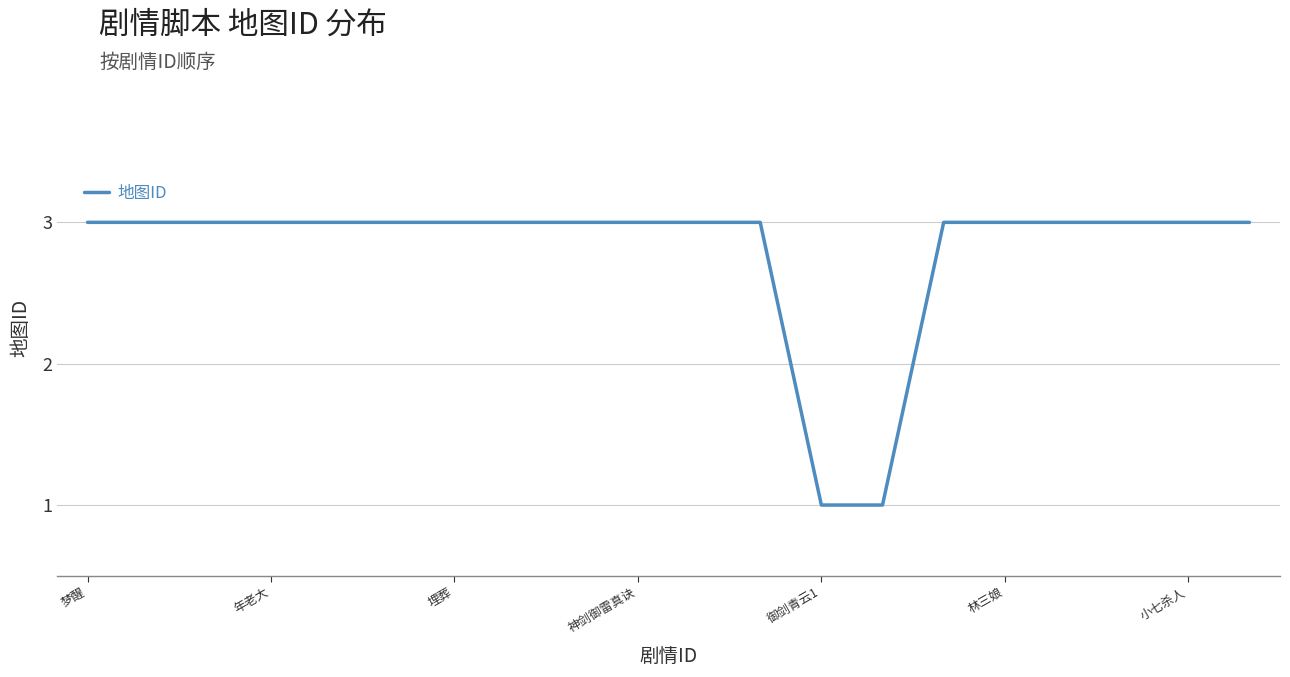

What is the maximum value shown in the chart?

3